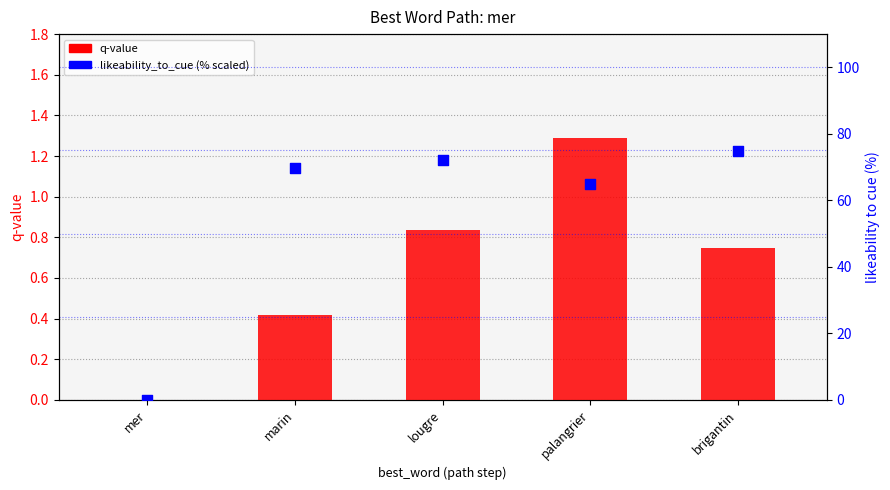

Is the value of q-value at palangrier greater than the value of likeability_to_cue (%) at lougre?

No